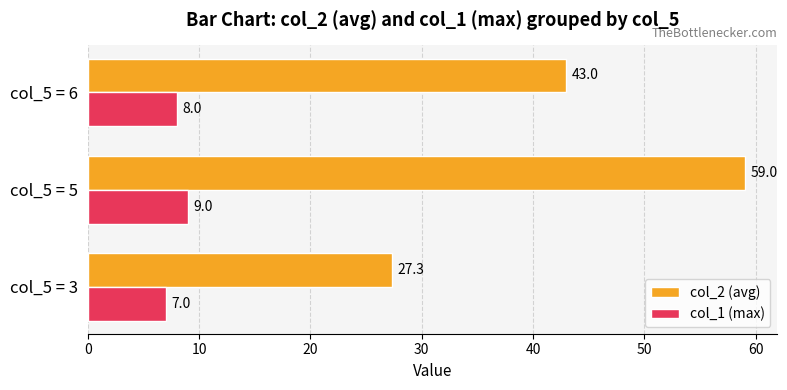

True or false: col_2 (avg) has a value of 44.5 at col_5 = 3.

False